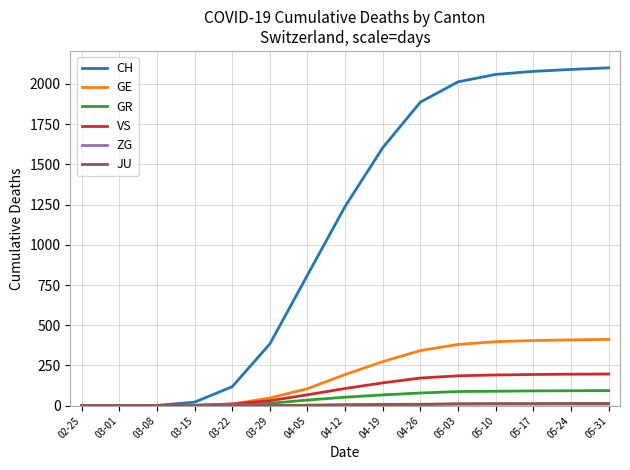

Where is CH nearest to the value 1050?

04-12